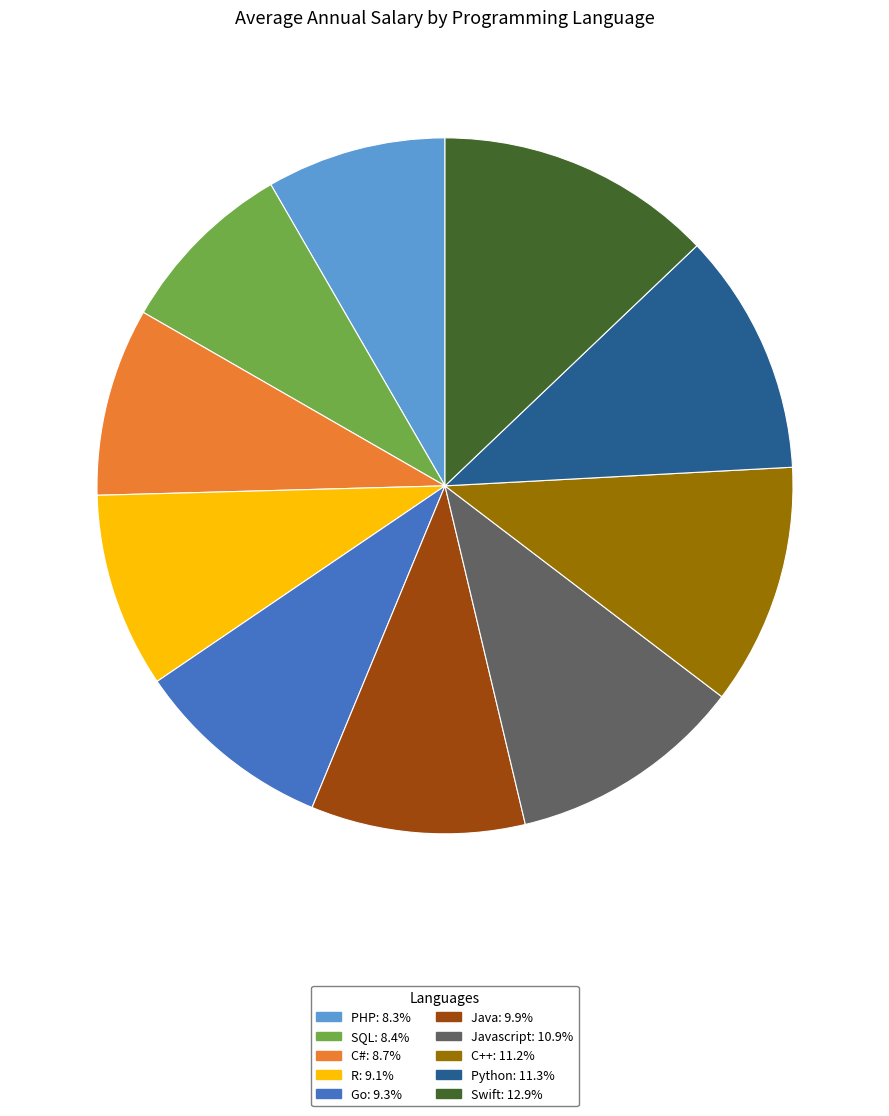

Is there any slice that represents more than half of the pie?

No